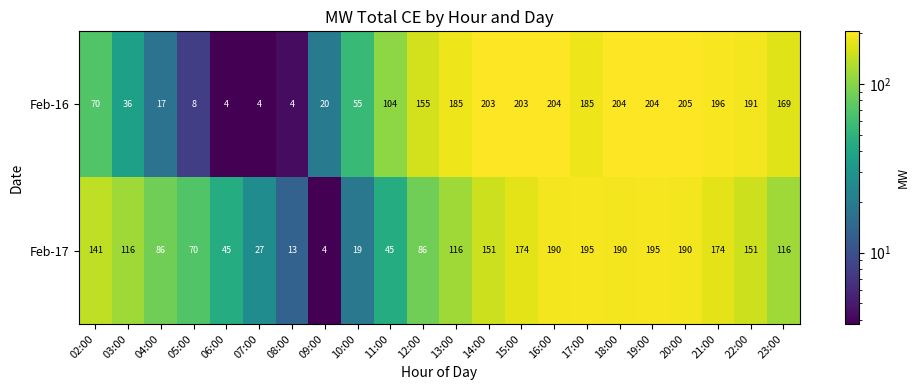

The Feb-16 series shows 155 at 12:00. True or false?

True